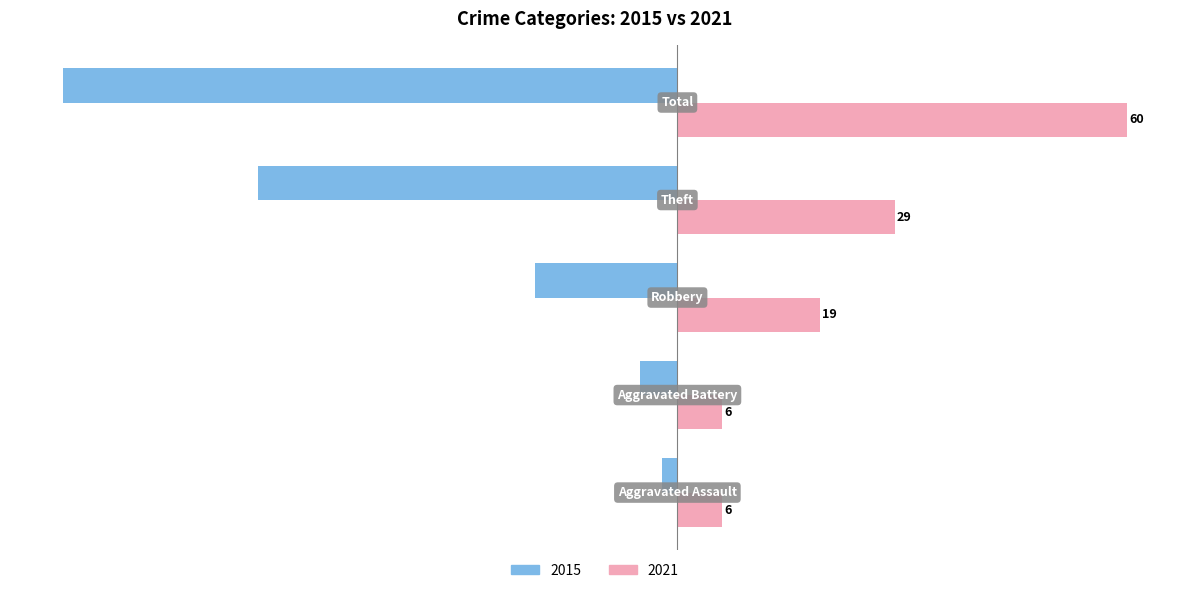

What is the difference between the second highest and second lowest values in the 2021 series?

23